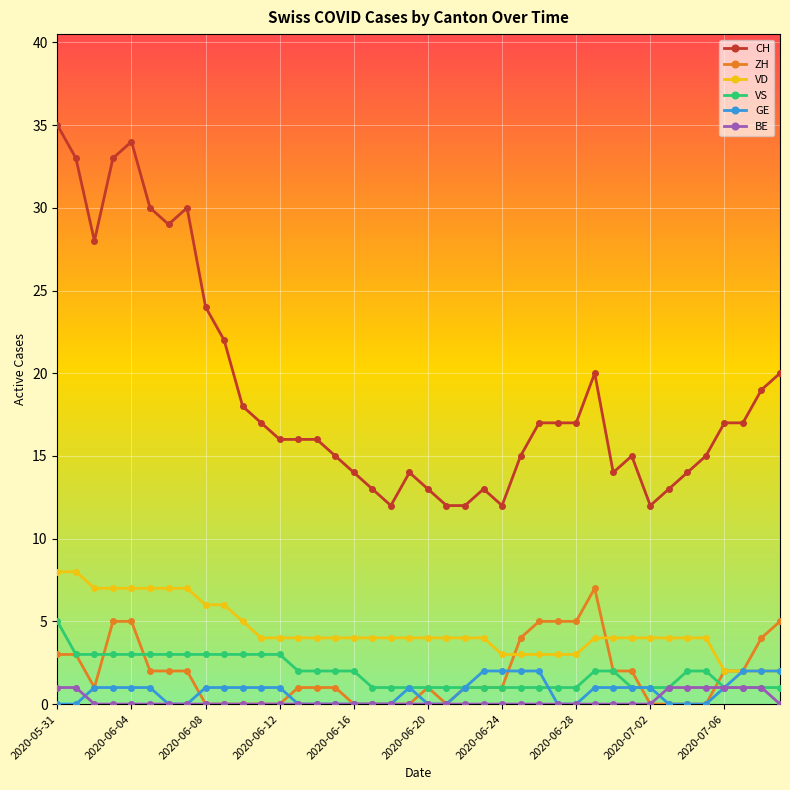

Which series has the largest range (max minus min)?

CH